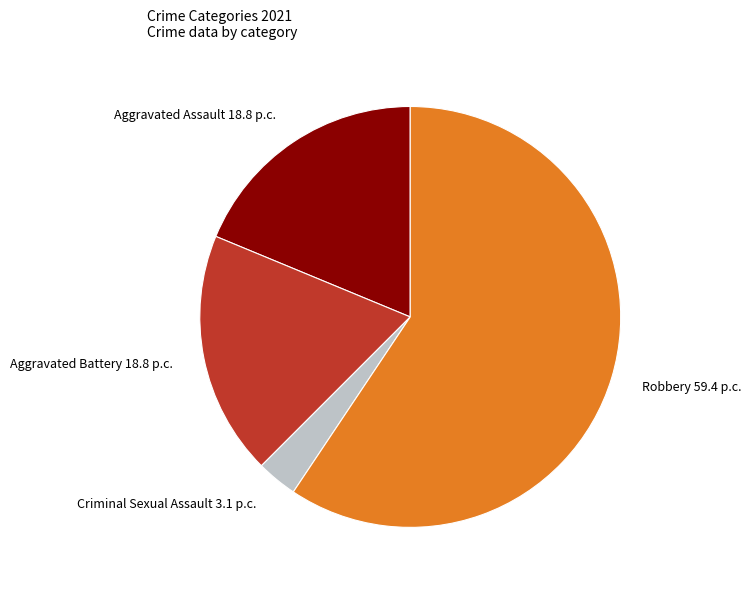

Is Aggravated Battery the majority of the pie?

No